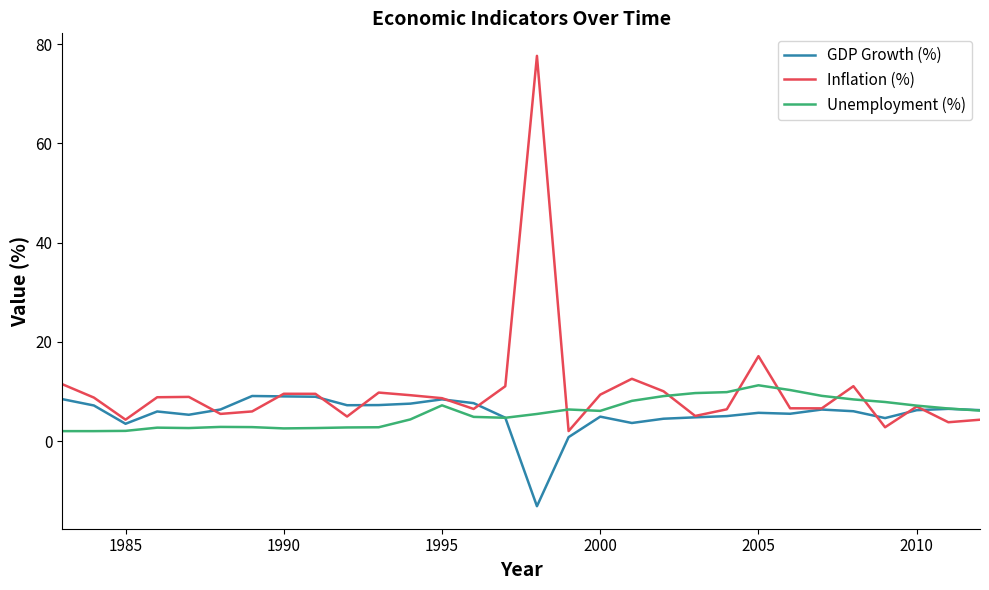

What is the smallest value displayed?

-13.1